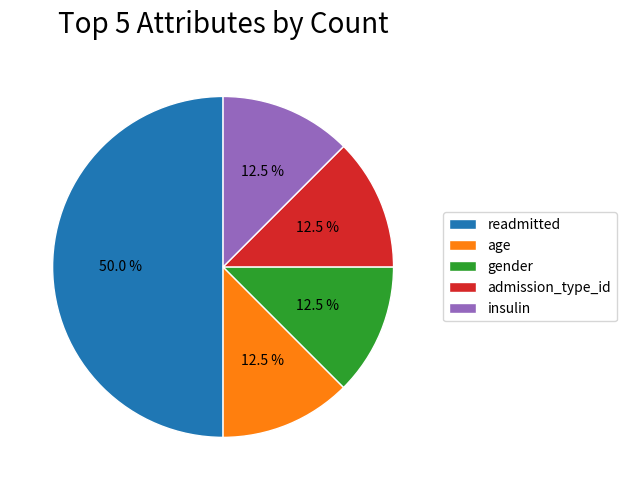

What is the largest slice in the pie chart?

readmitted